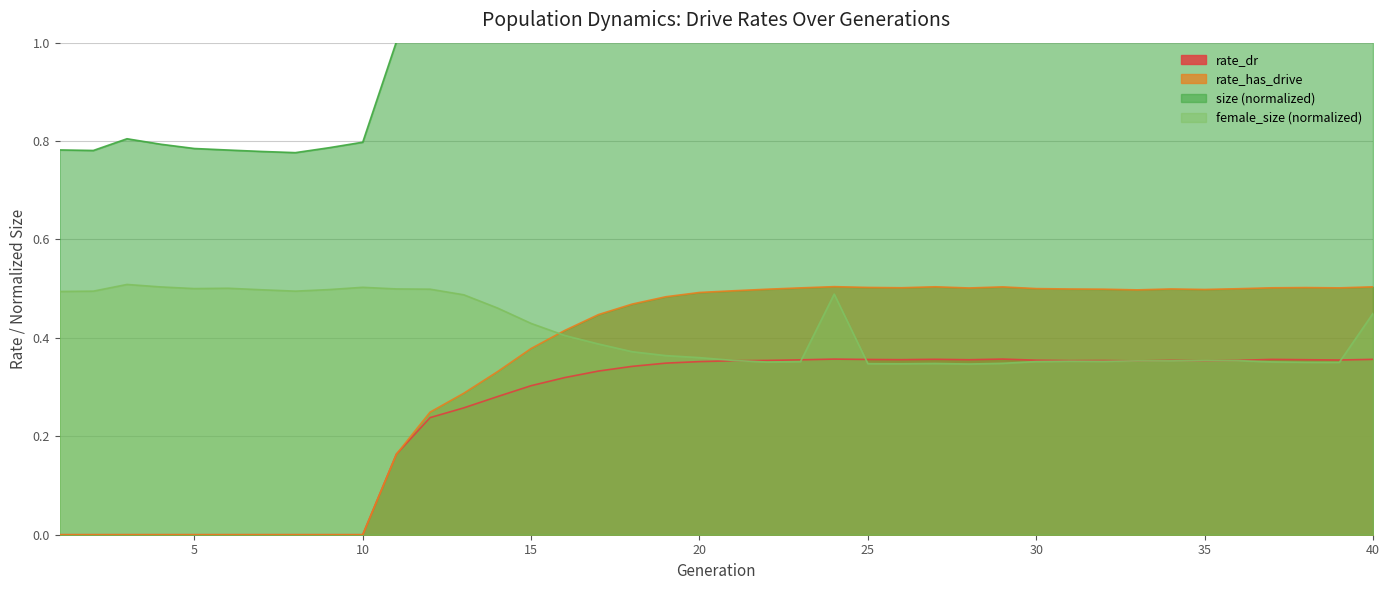

At which category does female_size_norm reach its first local peak?

3